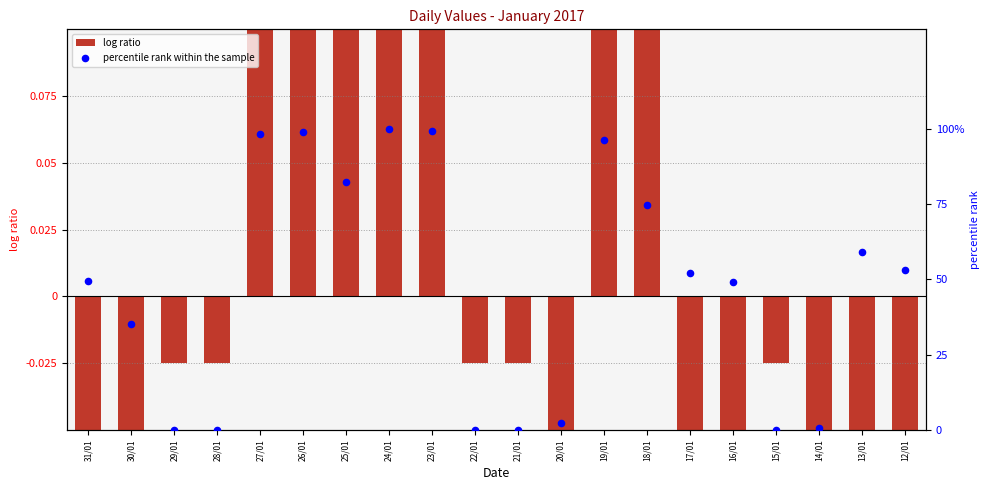

Is the value of percentile rank within the sample at 28/01 greater than the value of log ratio at 18/01?

No